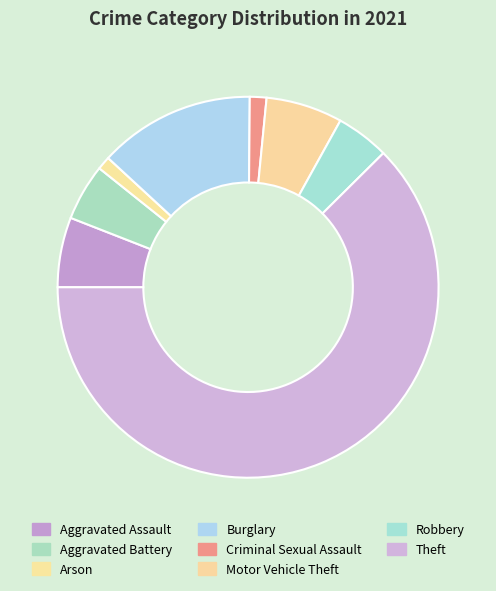

How many segments does this pie chart have?

8